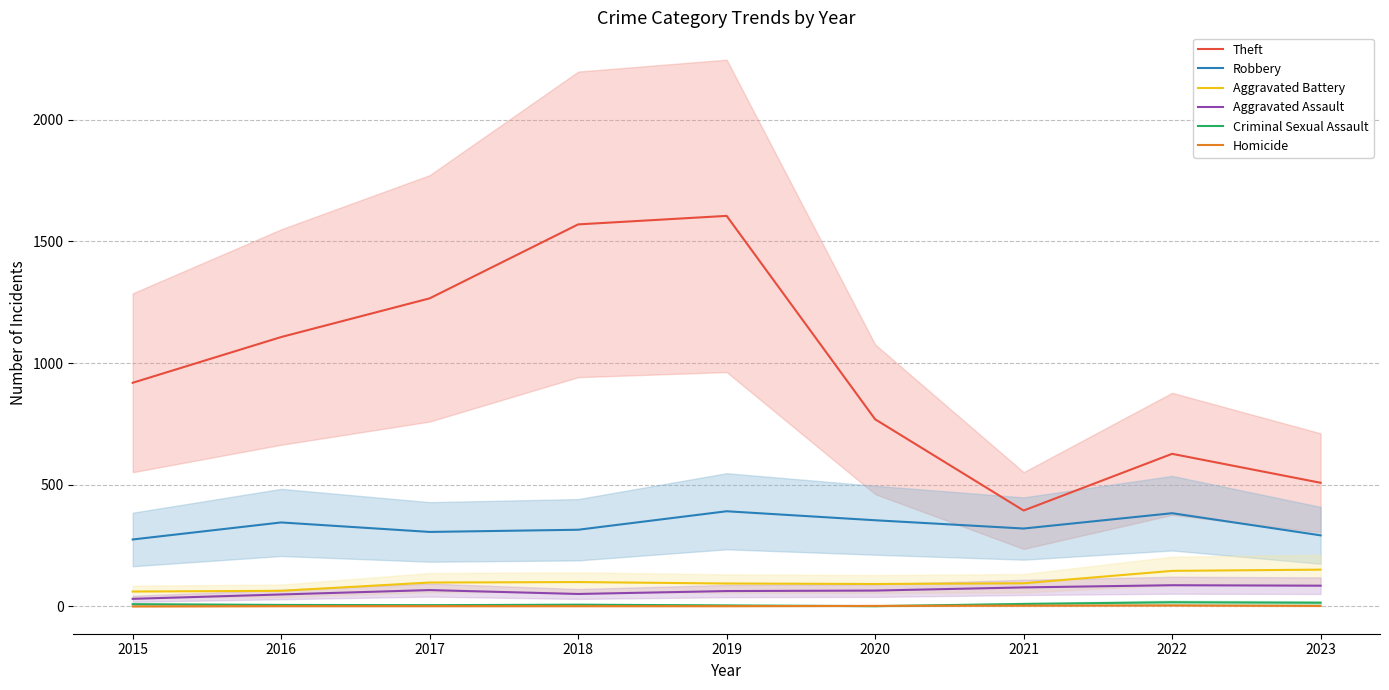

What is the value of the Theft point at the 4th from the left?

1570